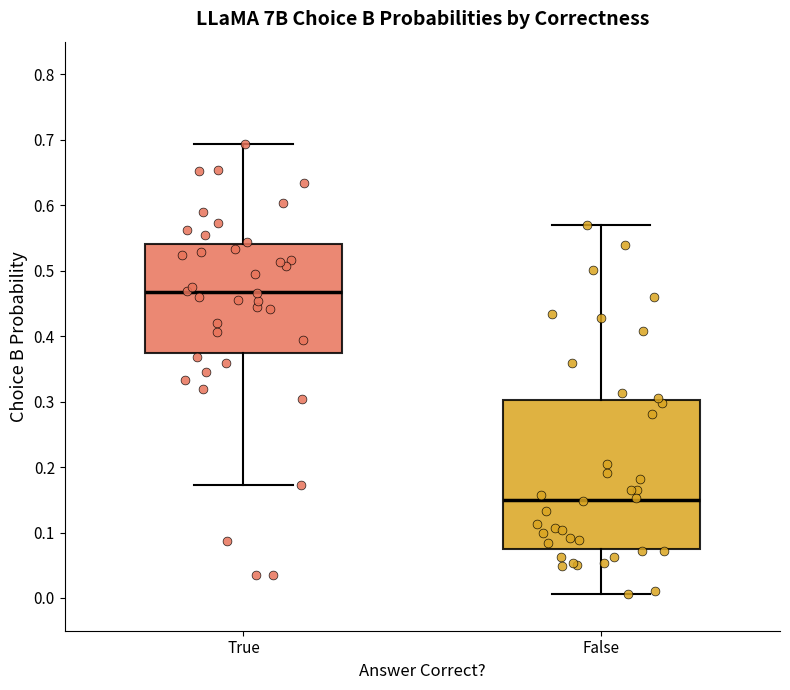

Which box has the highest median line?

True